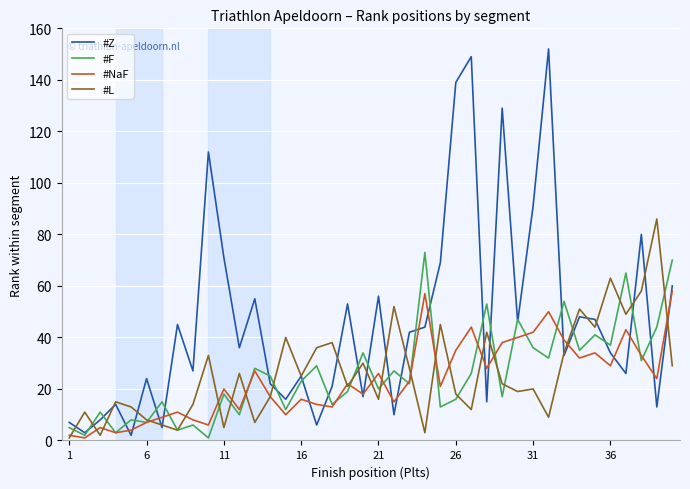

Rank the series by their maximum value, from highest to lowest.

#Z, #L, #F, #NaF